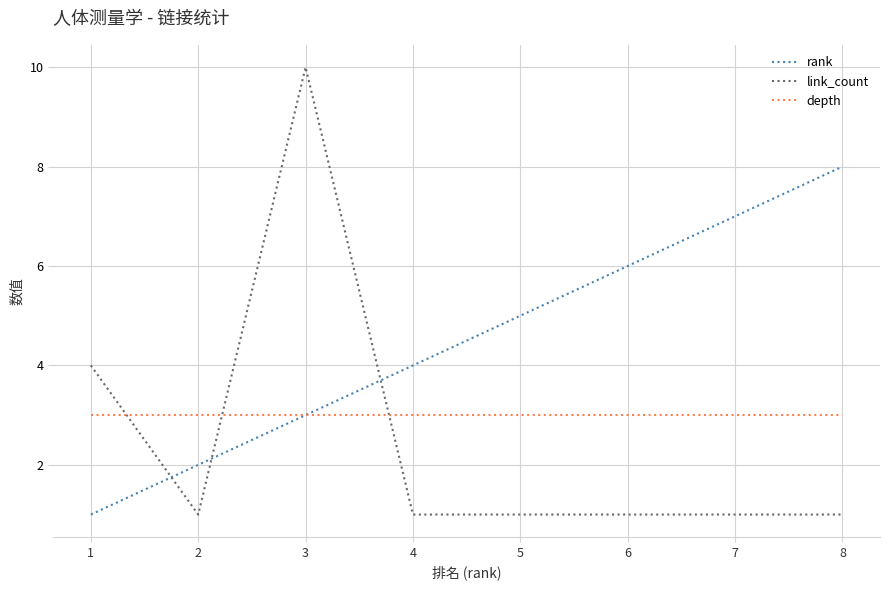

What is the maximum value shown in the chart?

10